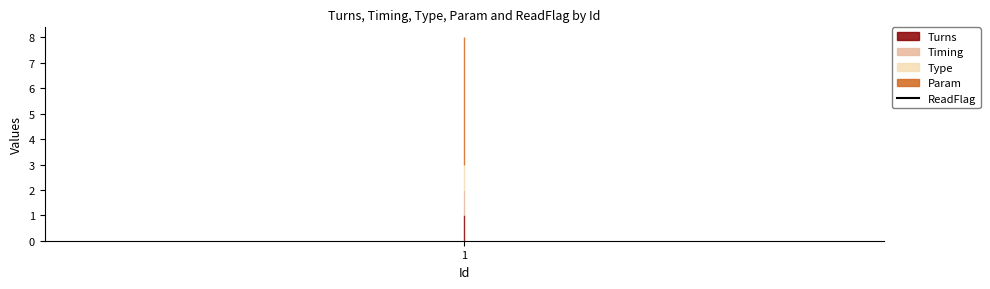

Rank the series by their maximum value, from lowest to highest.

ReadFlag, Turns, Timing, Type, Param